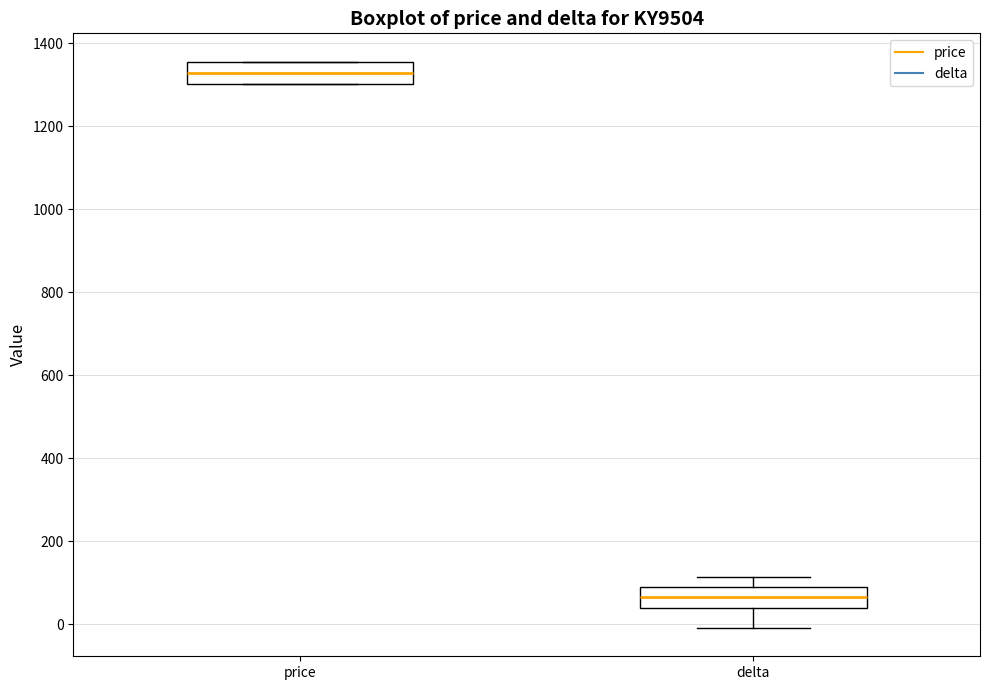

Where is the lower edge of the box for price on the y-axis? The values are not printed on the chart, so give them approximately, as read against the axis.

1300